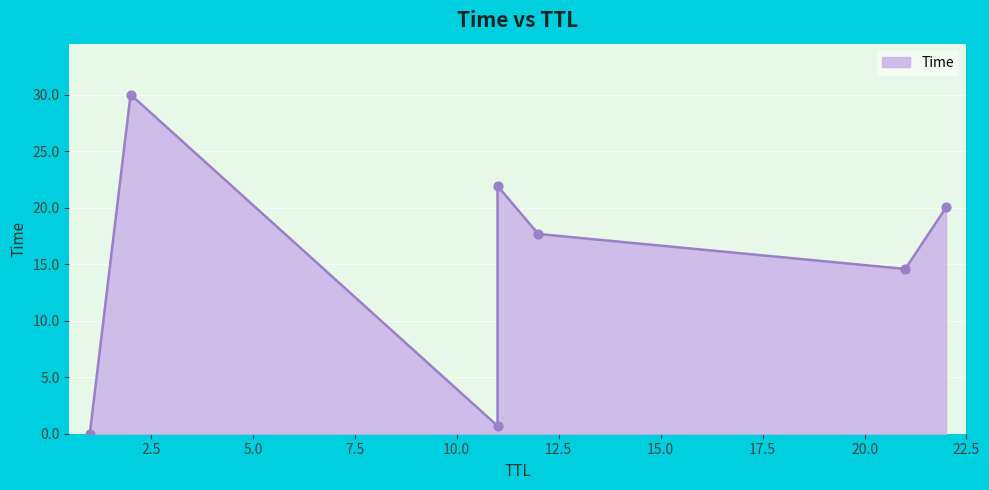

Which has a higher value, 12 or 1?

12